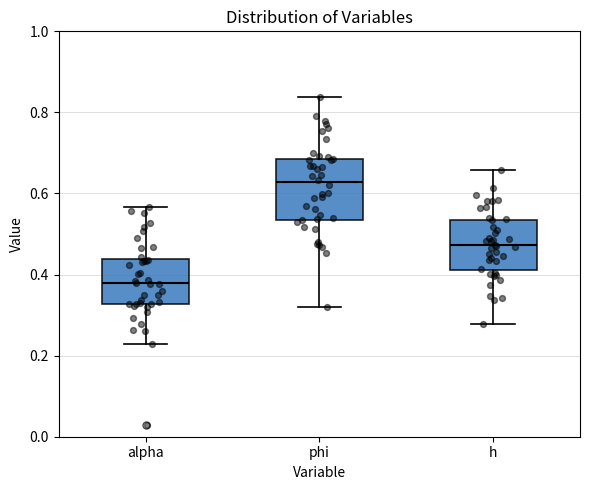

Reading left to right, read every box against the y-axis: the position of its median line, the range the box covers, and the ends of its whiskers. The values are not printed on the chart, so give them approximately, as read against the axis.

alpha: median 0.38, box 0.32 to 0.44, whiskers 0.22 to 0.56
phi: median 0.62, box 0.54 to 0.68, whiskers 0.32 to 0.84
h: median 0.48, box 0.42 to 0.54, whiskers 0.28 to 0.66